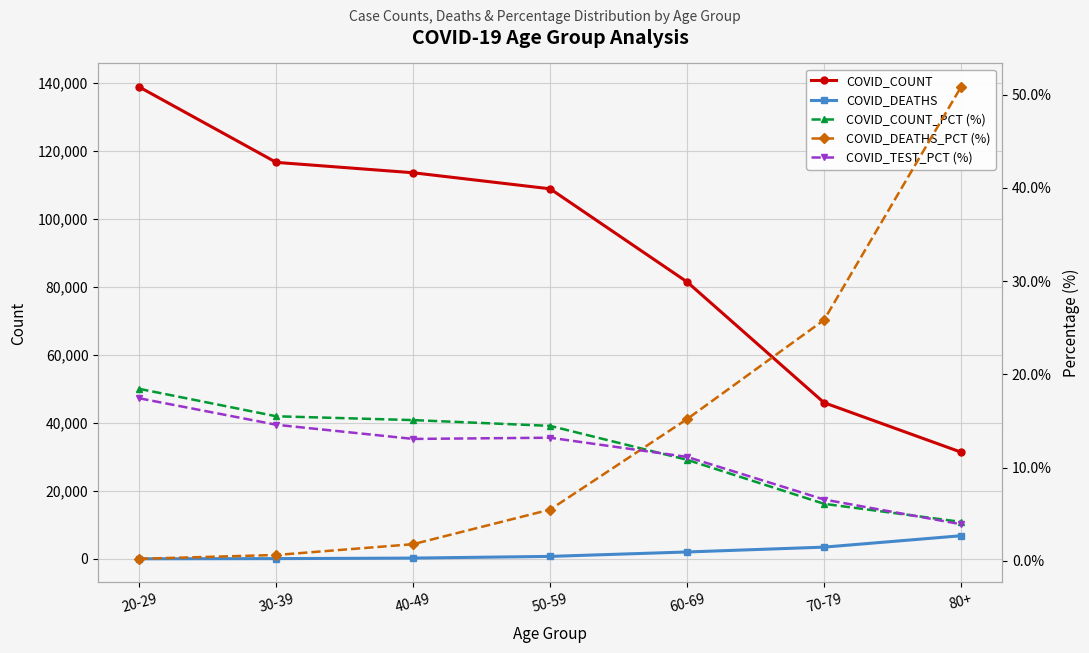

What is the difference between the highest and lowest values at 30-39?

116660.4